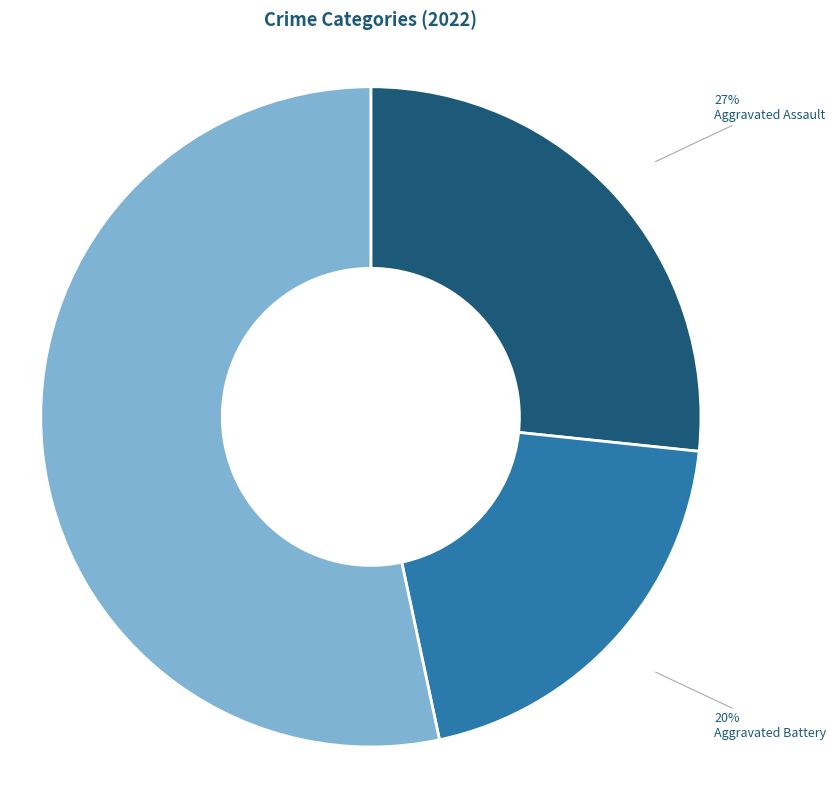

Combined, do Aggravated Assault and Robbery account for over 50%?

Yes